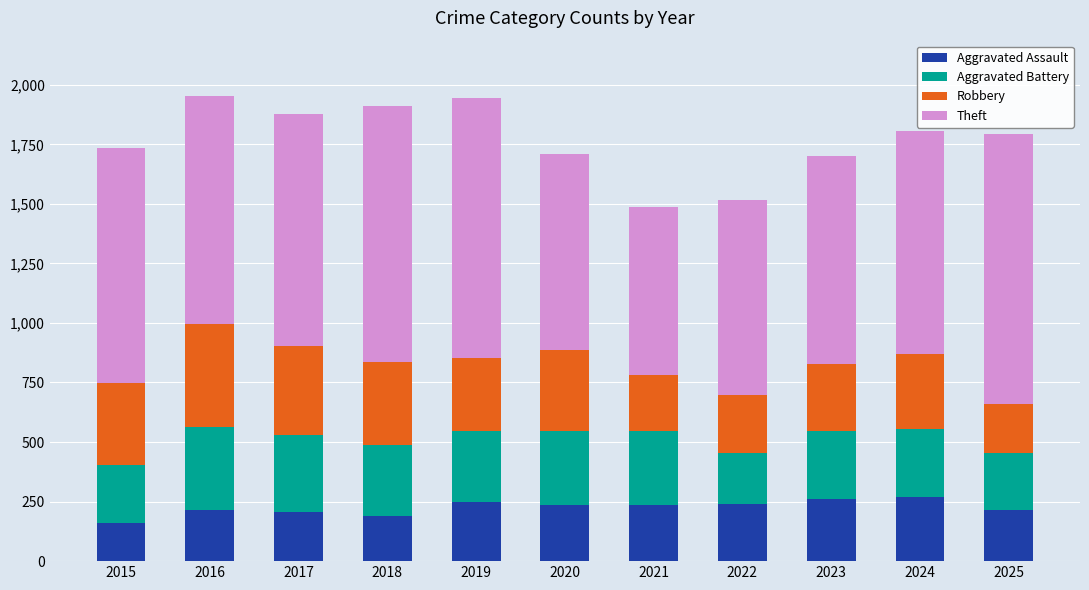

What is the total value across all series at 2018?

1912